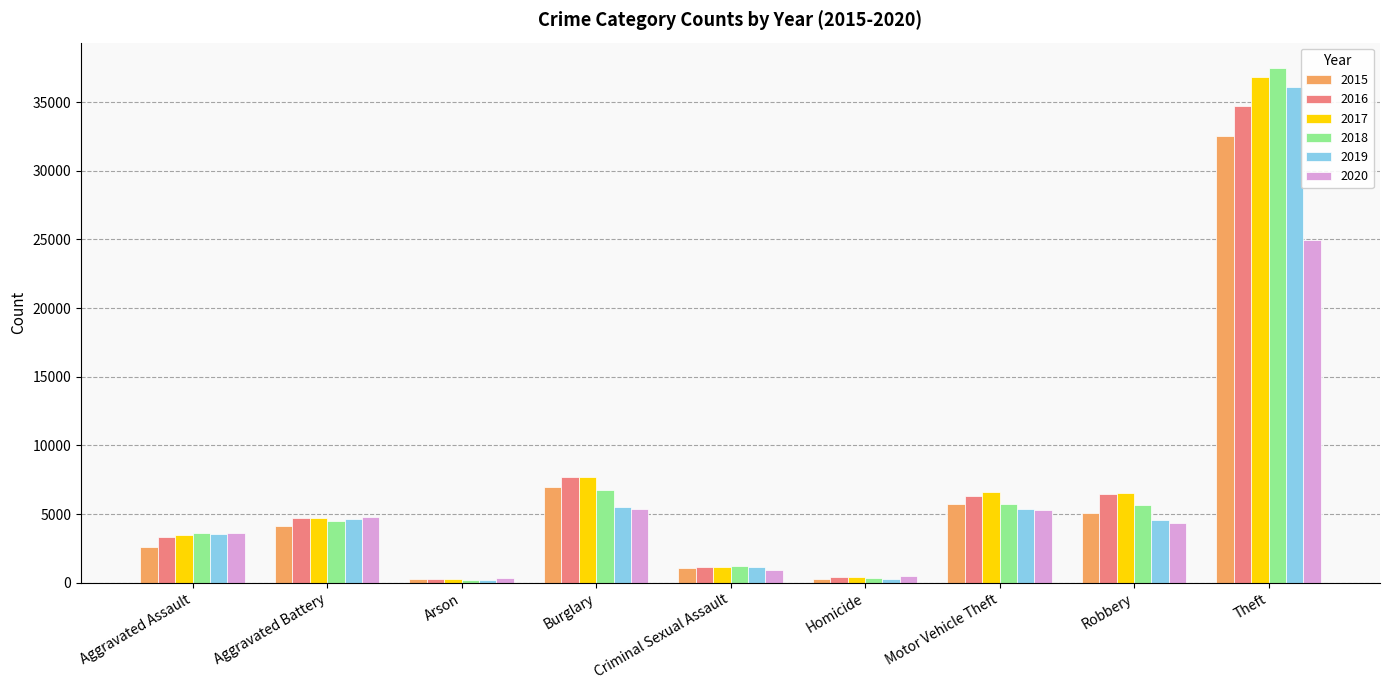

What position from the left is Burglary?

4